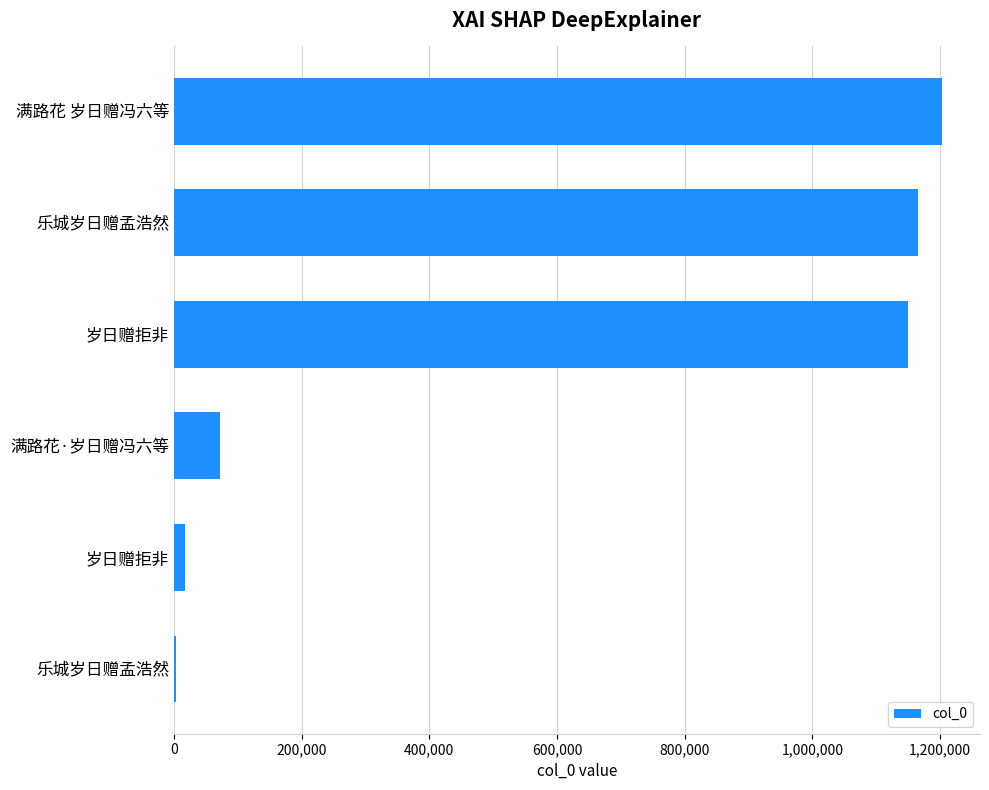

Count the number of data series in this chart.

1